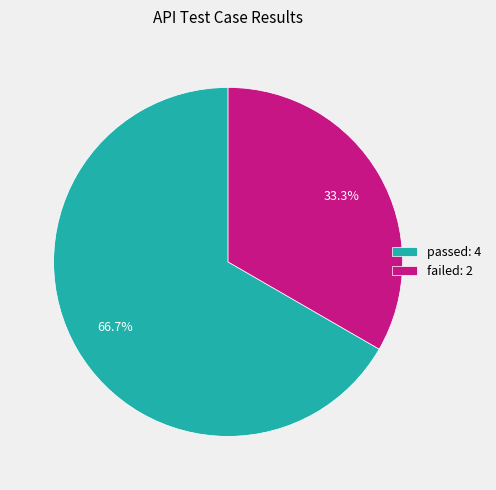

To the nearest percent, what is the difference between the largest and smallest slice percentages?

33%